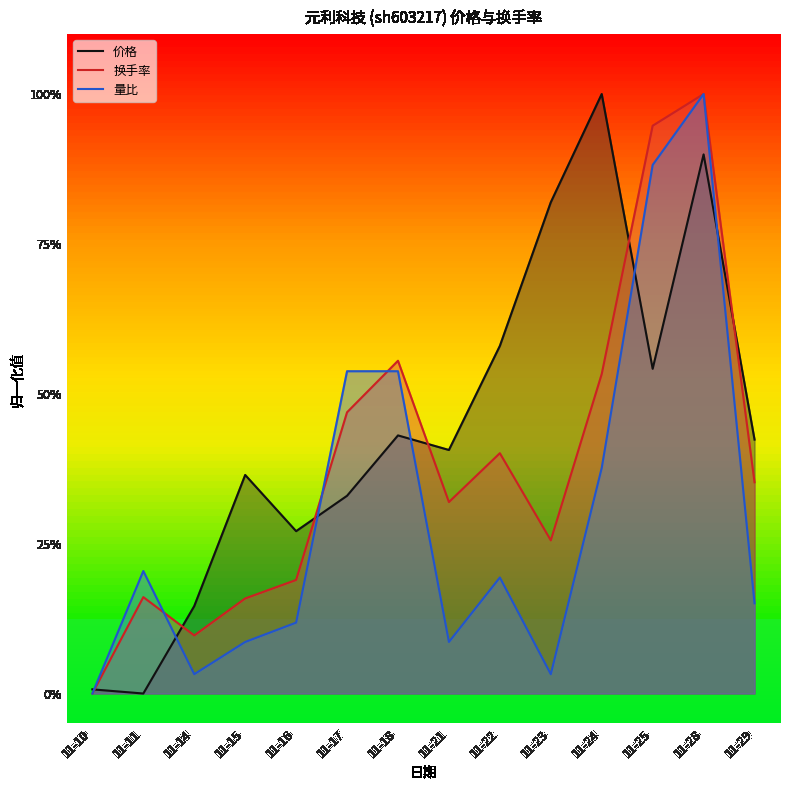

True or false: 价格 and 量比 cross at least once.

True